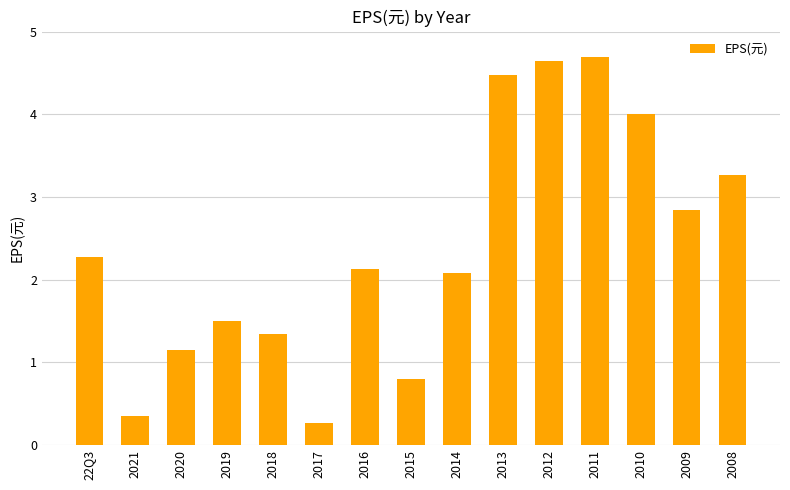

Rank the categories by value from lowest to highest.

2017, 2021, 2015, 2020, 2018, 2019, 2014, 2016, 22Q3, 2009, 2008, 2010, 2013, 2012, 2011